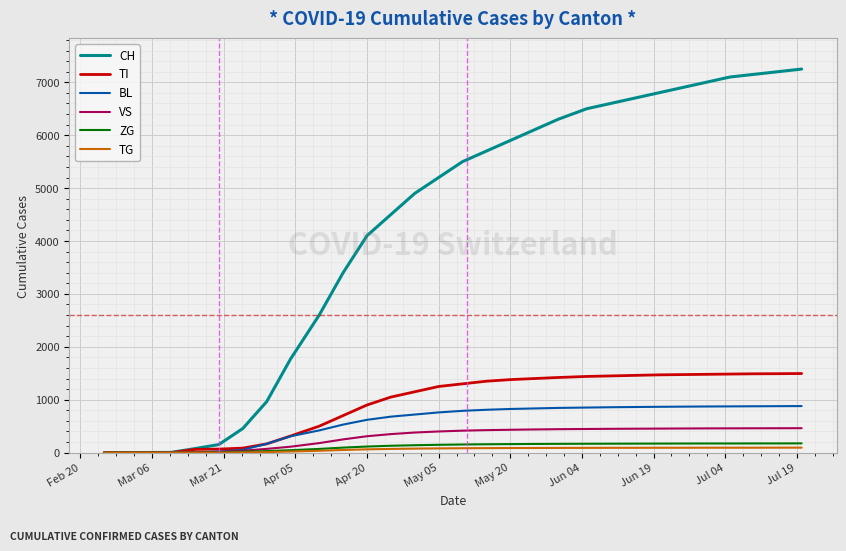

Which series has the widest spread of values?

CH